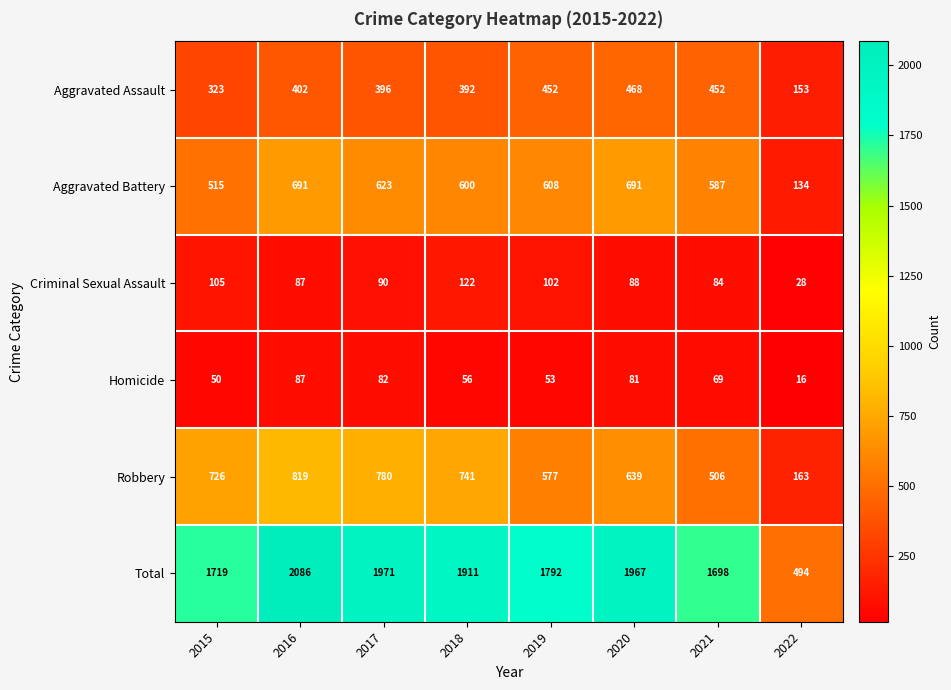

Which series has the widest spread of values?

Total